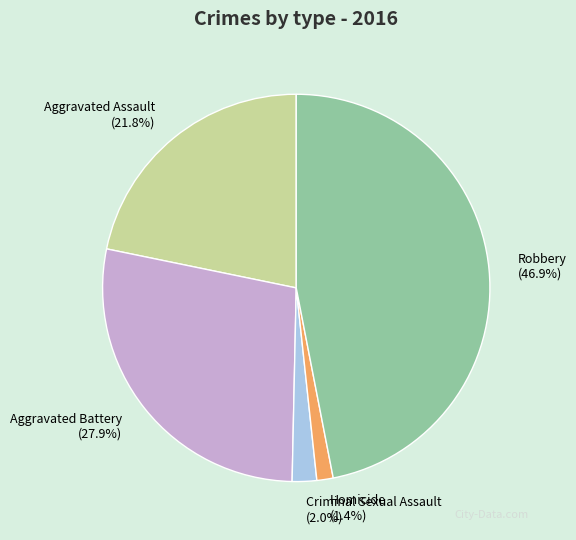

True or false: Homicide accounts for 16% of the total.

False